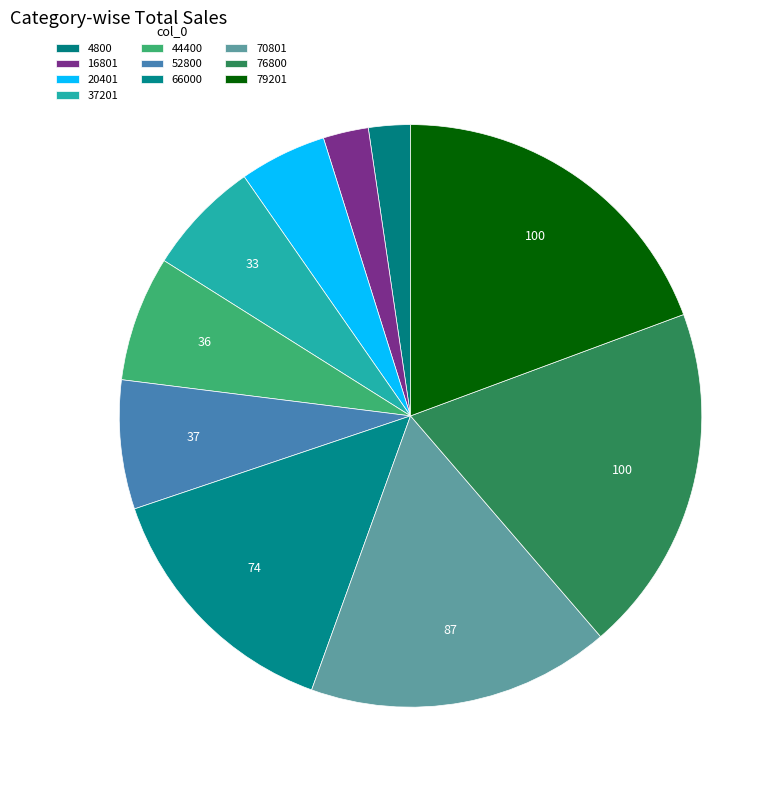

Count the number of slices in the pie.

10